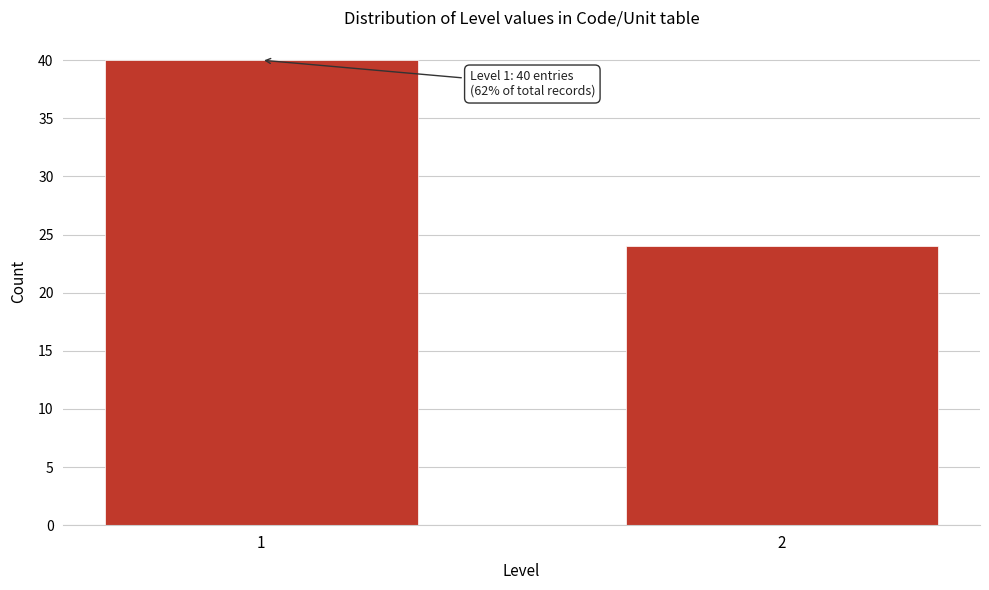

Reading right to left, transcribe all the data shown in this chart.

2=24	1=40